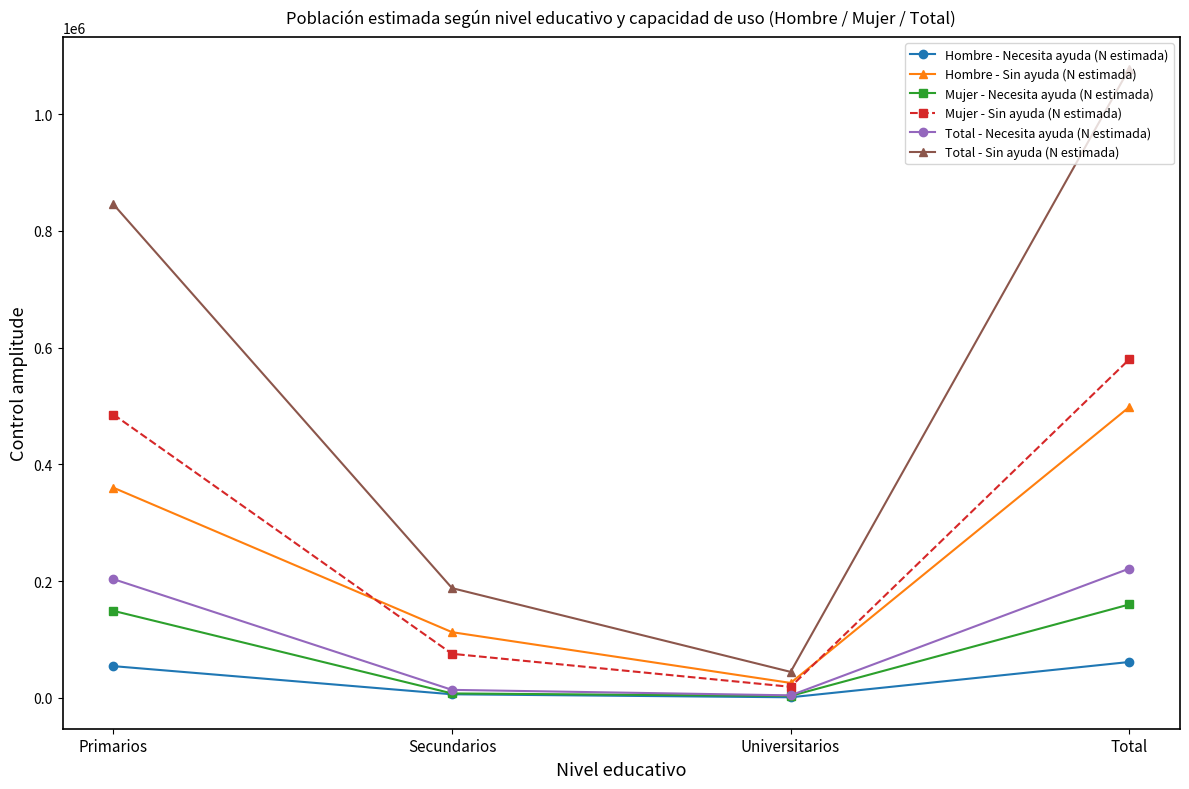

What is the sum of the Hombre - Necesita ayuda (N estimada) values at Total and Secundarios?

67579